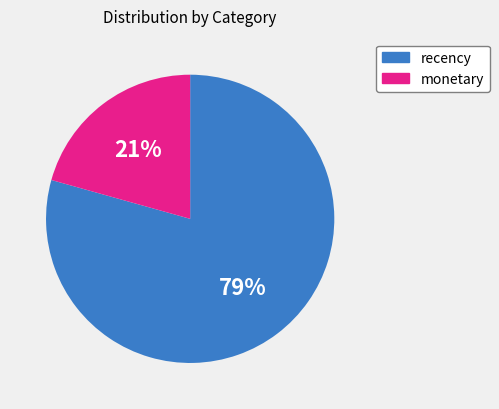

Which has a higher value, recency or monetary?

recency